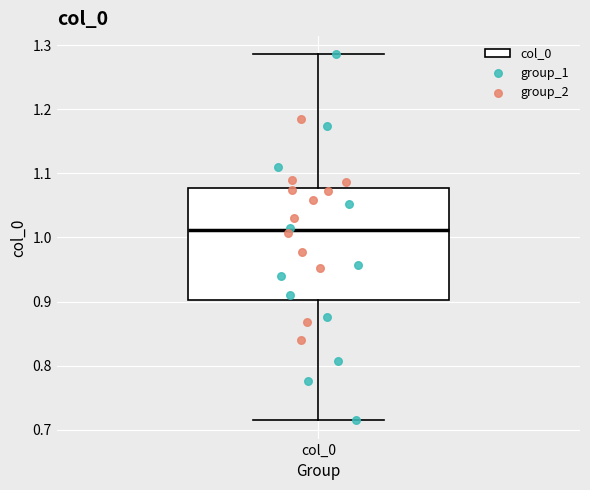

Where is the upper edge of the box for col_0 on the y-axis? The values are not printed on the chart, so give them approximately, as read against the axis.

1.08